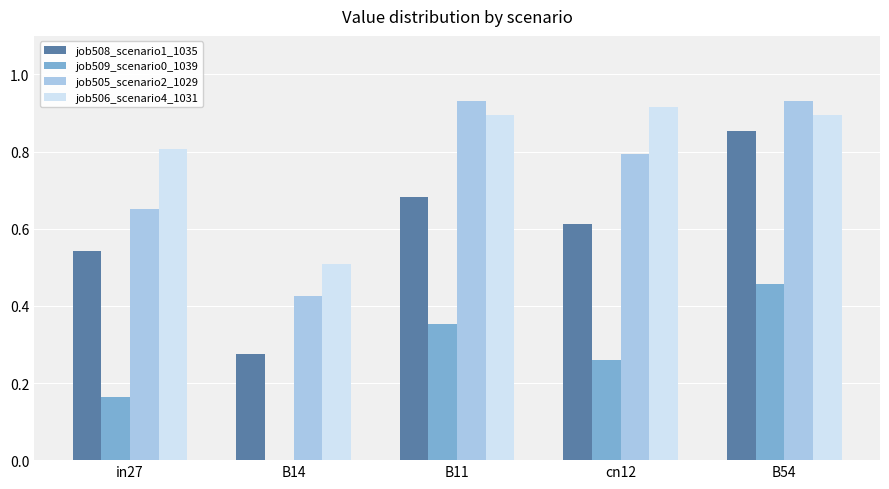

What is the sum of the job506_scenario4_1031 values at B11 and cn12?

1.8